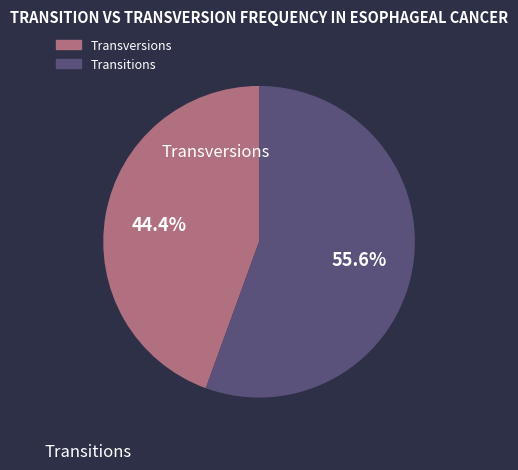

Does any single category account for the majority?

Yes